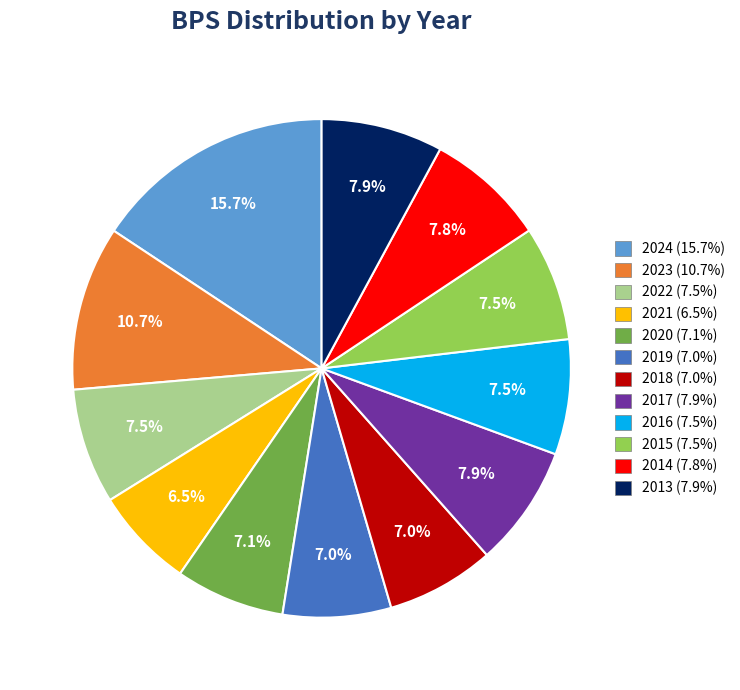

The 2019 slice represents 1% of the pie. True or false?

False